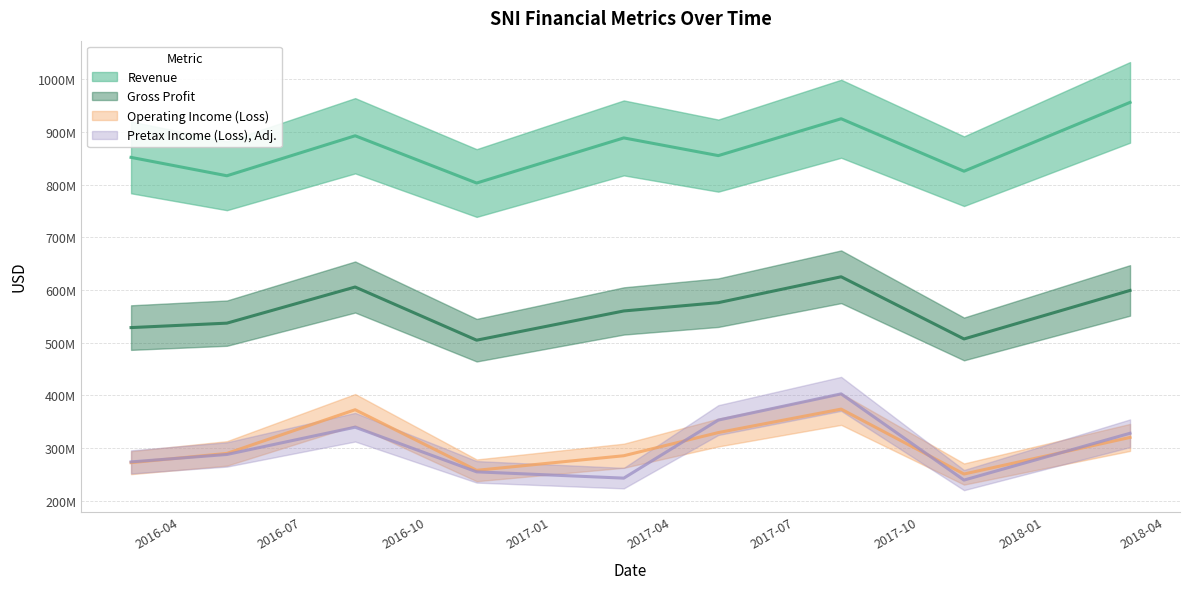

Which category has the lowest value in the Gross Profit series?

2016-11-07